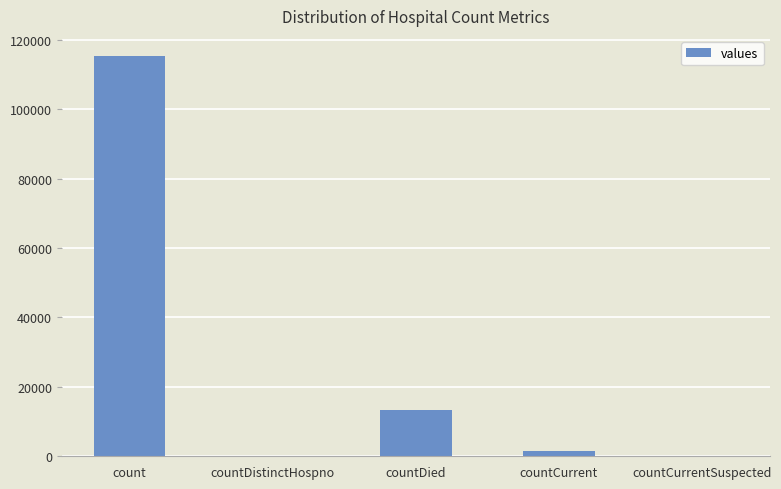

Which has a higher value, count or countDistinctHospno?

count